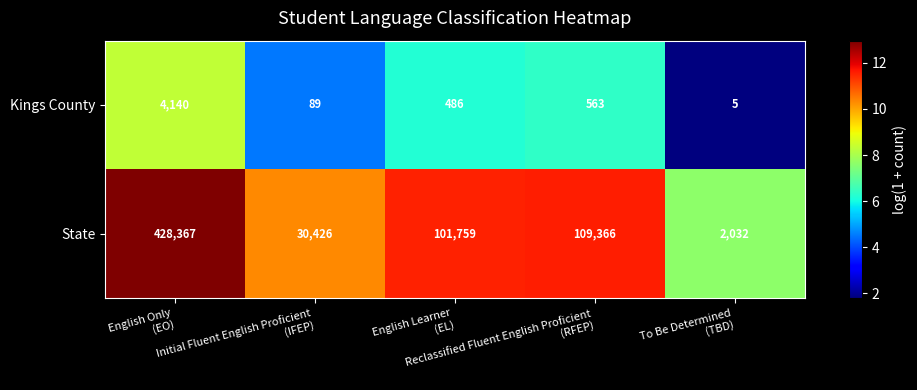

What is the average value of the State series?

134390